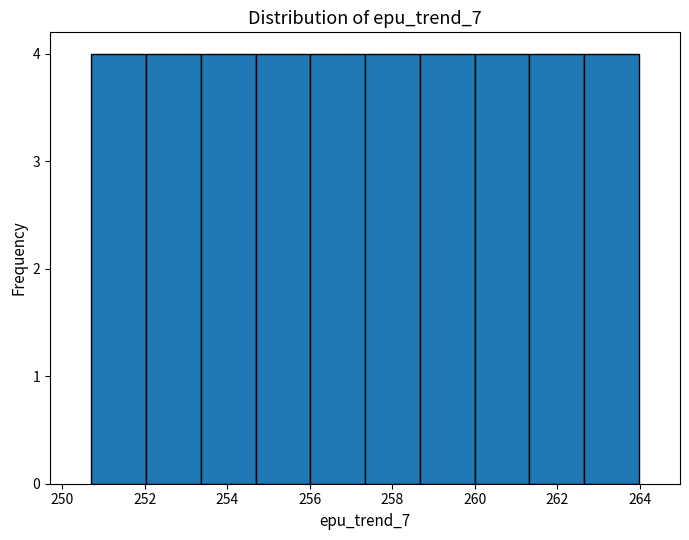

Reading left to right, transcribe this chart: for each bar, give the range it covers on the x-axis and its height. Neither the bar edges nor the heights are printed on the chart, so give them approximately, as read against the axes.

250.8 to 252.0: 4
252.0 to 253.4: 4
253.4 to 254.6: 4
254.6 to 256.0: 4
256.0 to 257.4: 4
257.4 to 258.6: 4
258.6 to 260.0: 4
260.0 to 261.4: 4
261.4 to 262.6: 4
262.6 to 264.0: 4